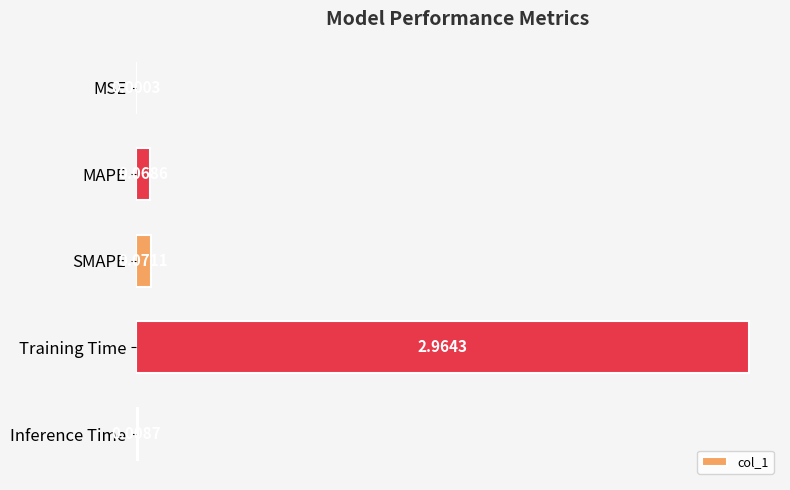

Are the bars horizontal?

Yes